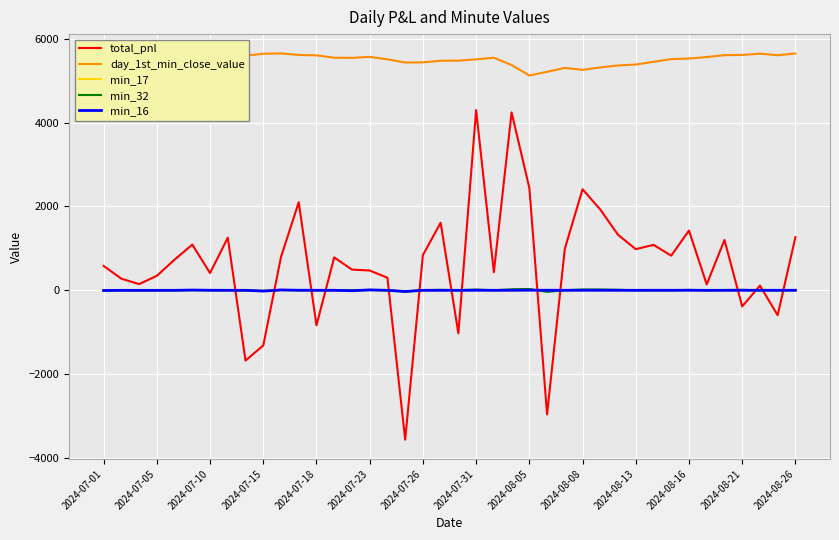

True or false: day_1st_min_close_value and min_17 intersect in this chart.

False